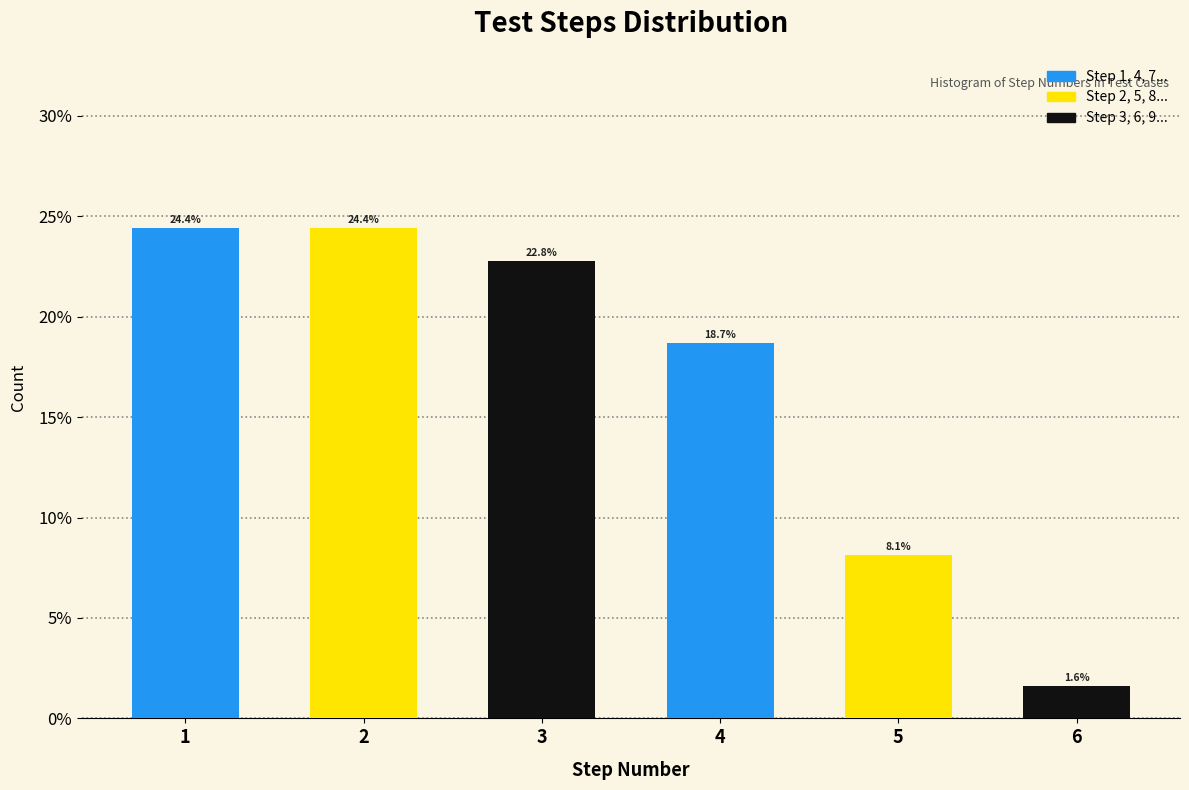

Reading left to right, transcribe all the data shown in this chart.

1=24.4	2=24.4	3=22.8	4=18.7	5=8.1	6=1.6